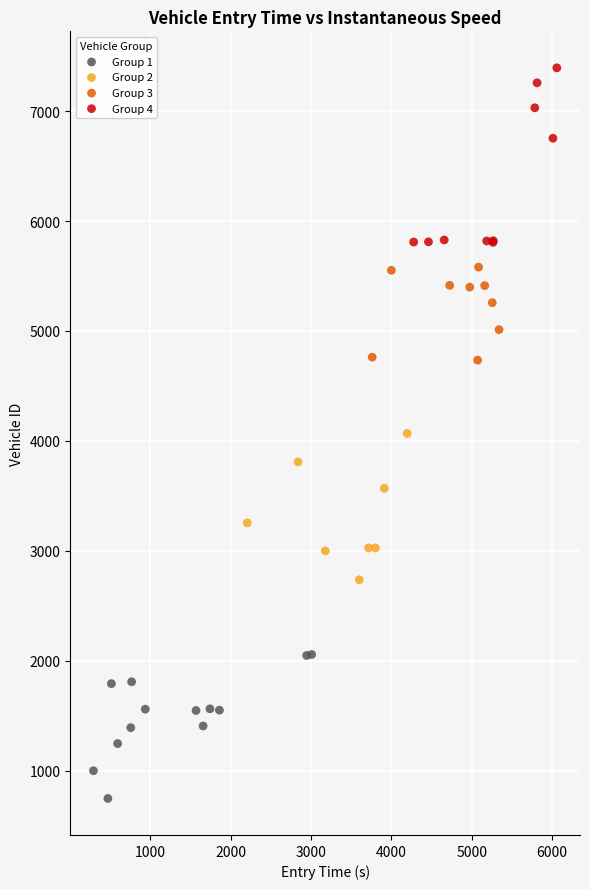

Which series contains the highest Y value?

Group 4